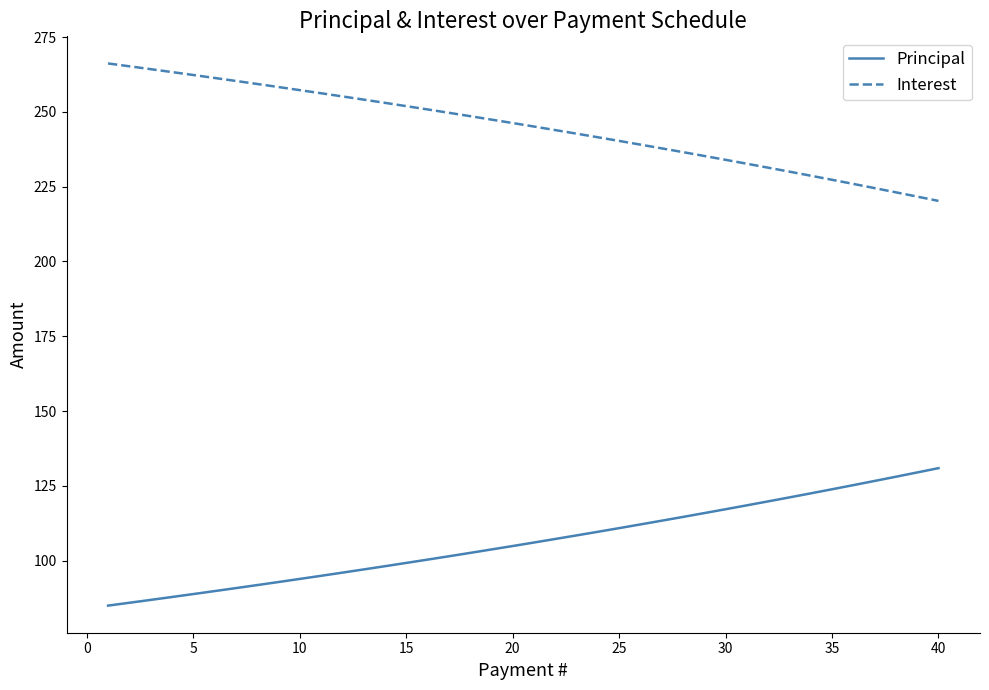

What is the maximum value for Principal?

130.9